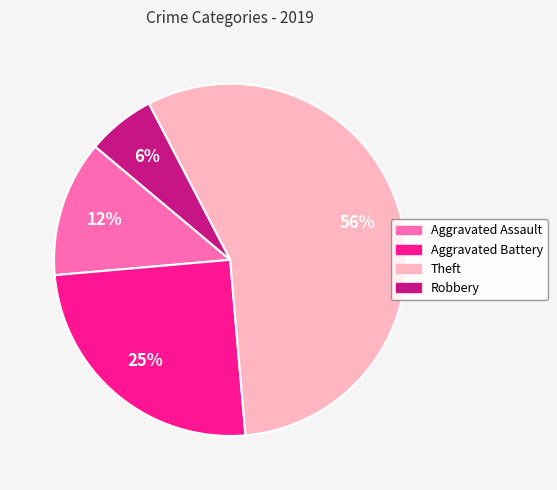

Is Aggravated Assault the majority of the pie?

No